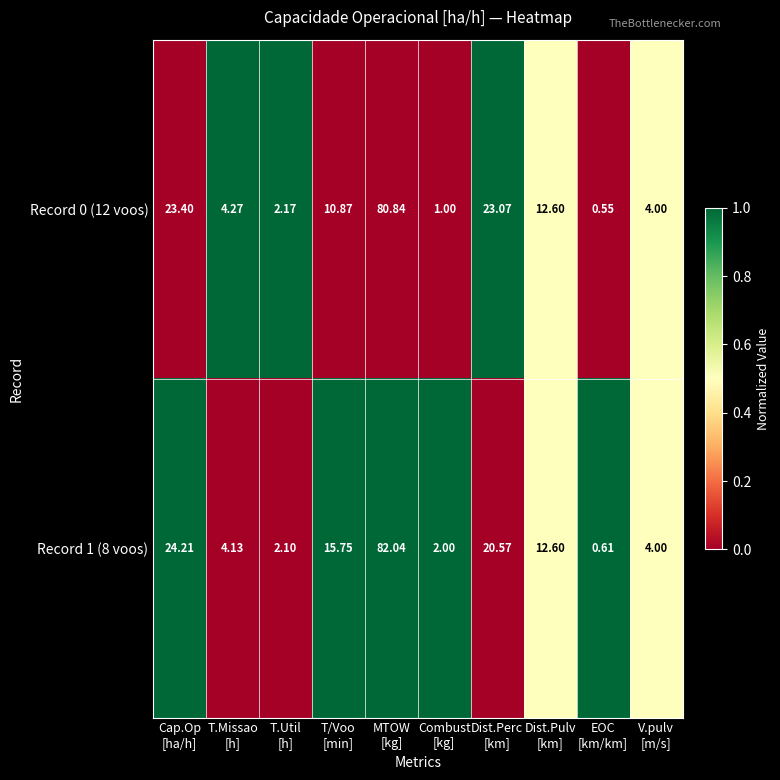

What is the total value across all series at Combust
[kg]?

3.0